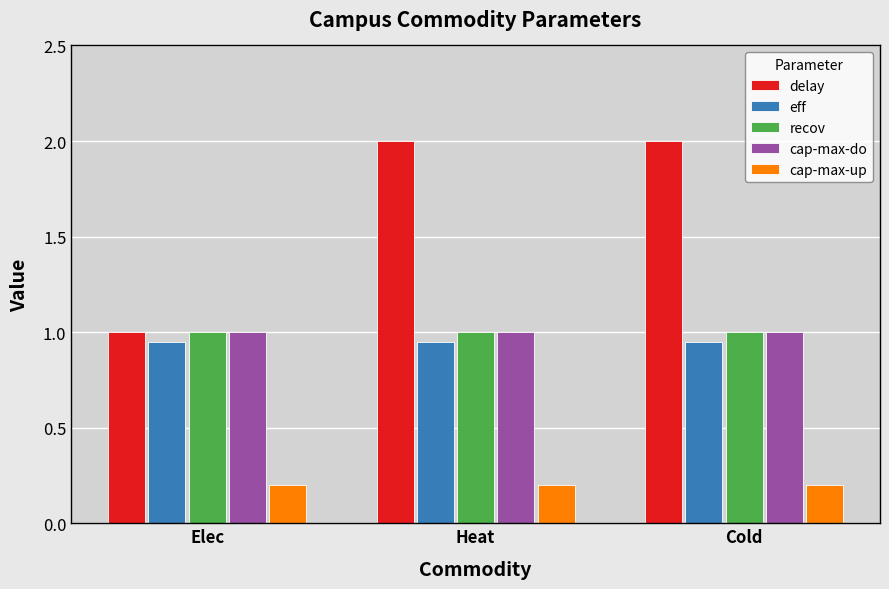

What is the smallest value displayed?

0.2